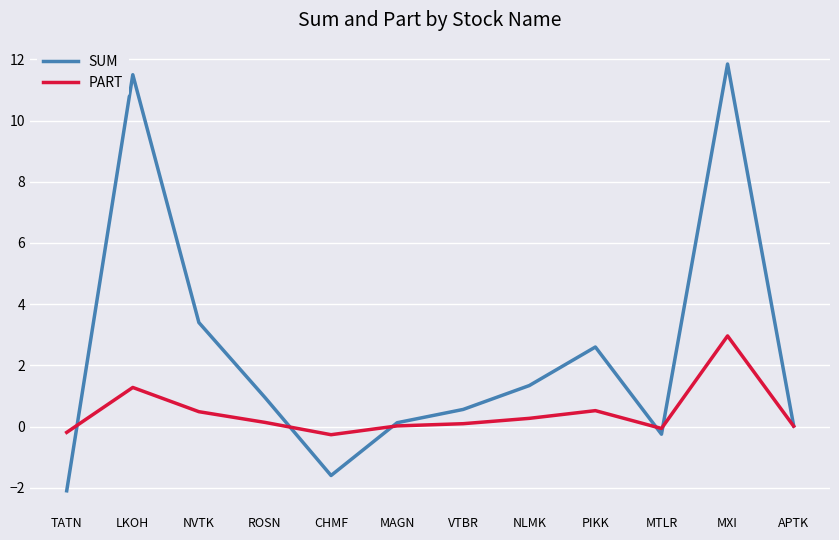

What is the total value across all series at PIKK?

3.1